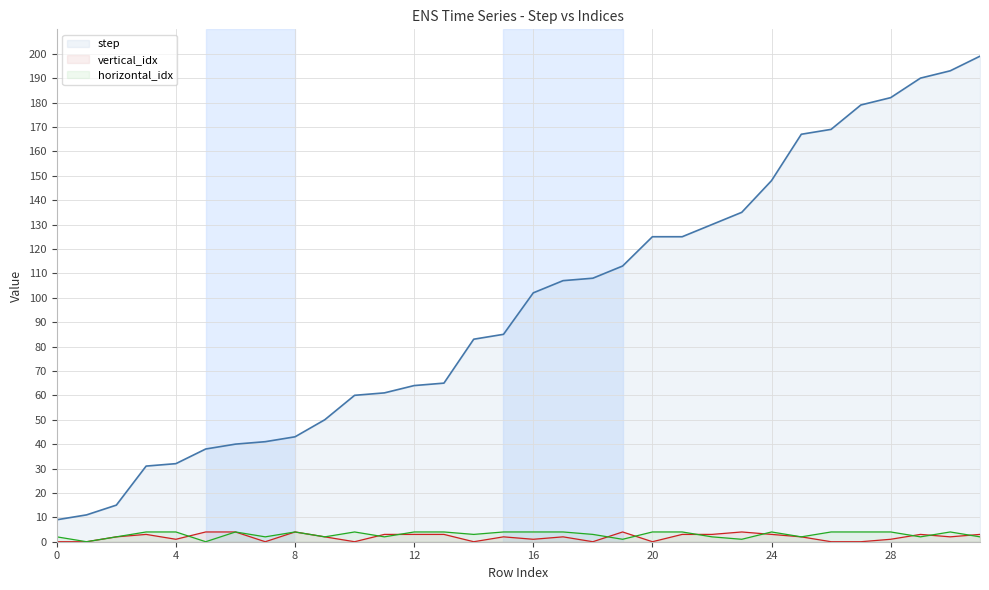

The horizontal_idx series shows 6 at 12. True or false?

False